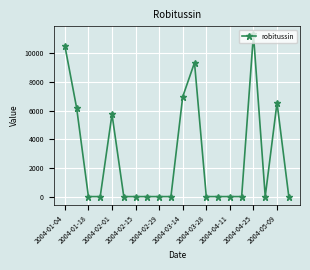

Is this an area chart (filled region under the line)?

No